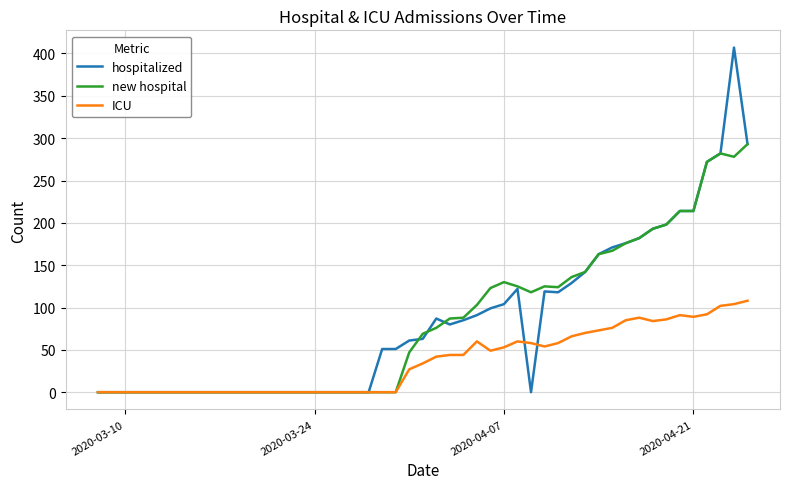

List the series in order of their peak value, highest first.

hospitalized, new hospital, ICU